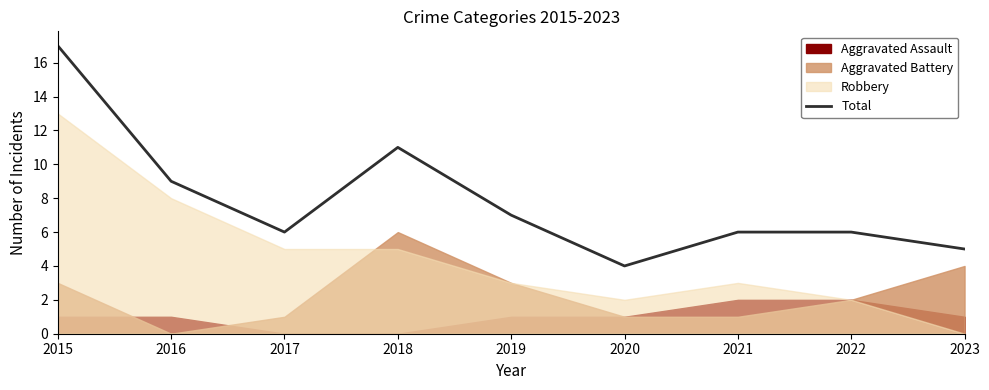

True or false: there are more than 2 points higher than both neighbors.

False